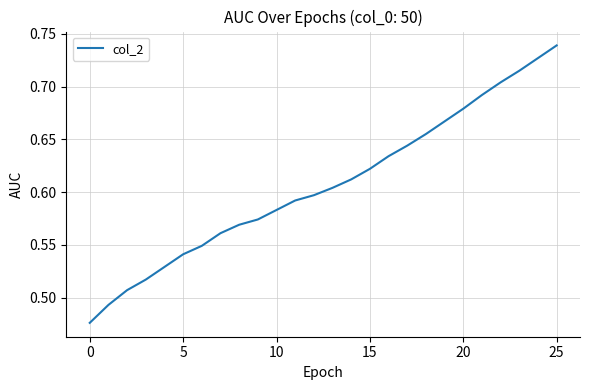

What is the minimum value shown in the chart?

0.5